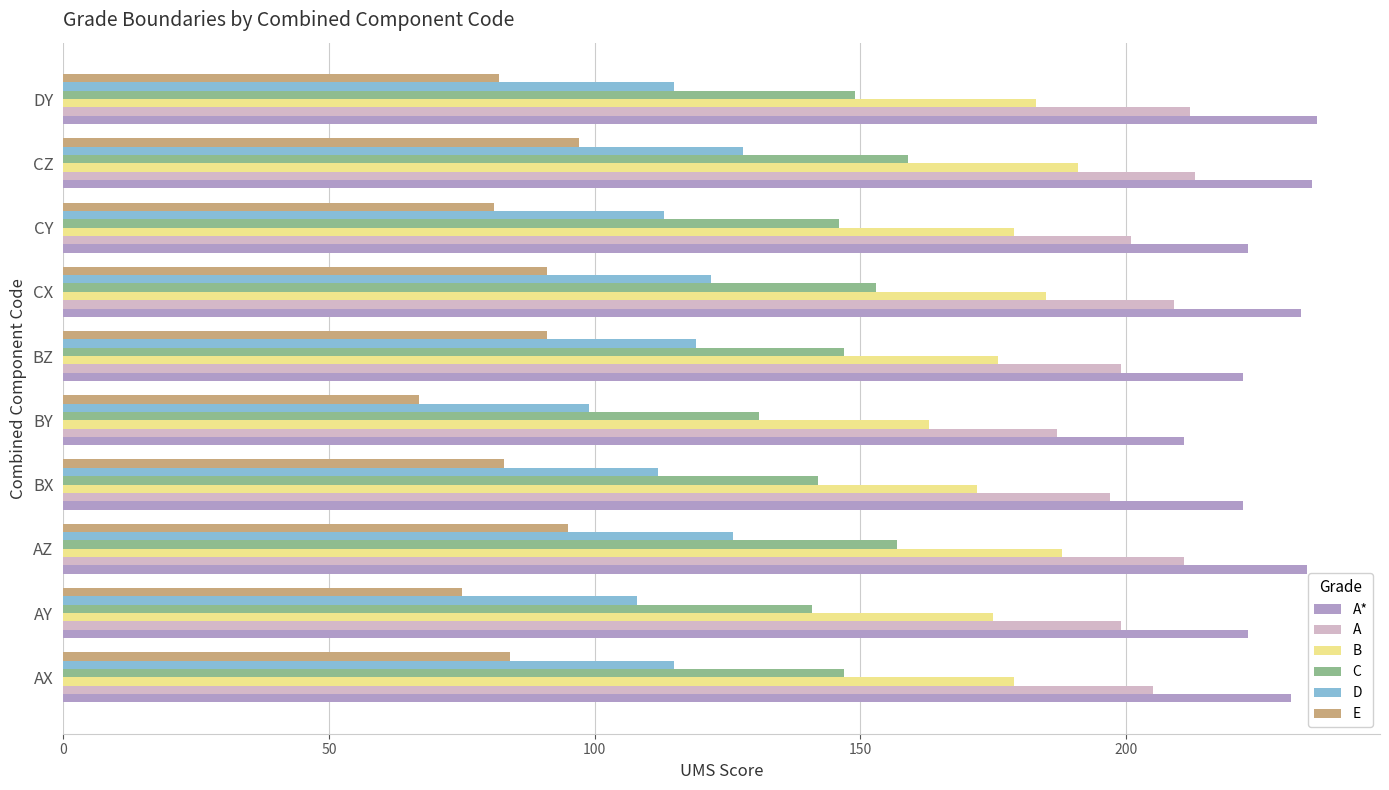

What is the average value of the B series?

179